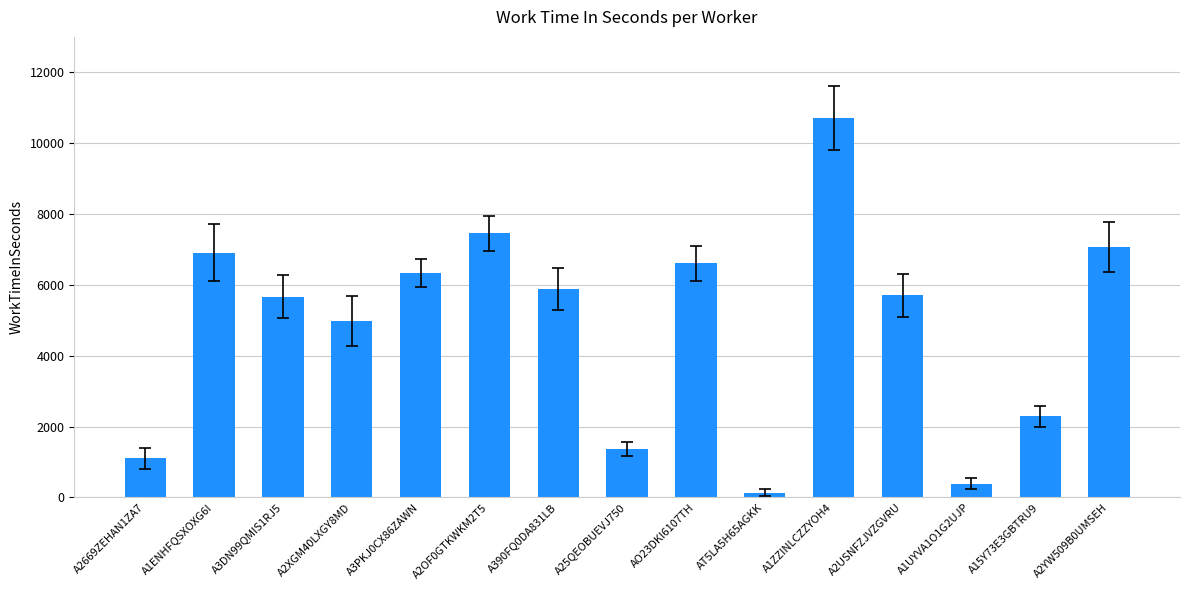

What is the change in value from A1ZZINLCZZYOH4 to A2YW509B0UMSEH?

-3631